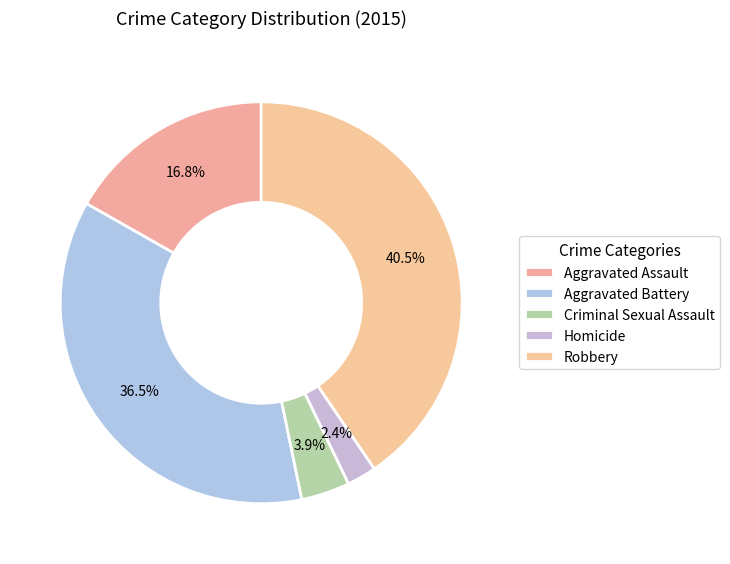

To the nearest percent, what percentage of the pie is Homicide?

2%